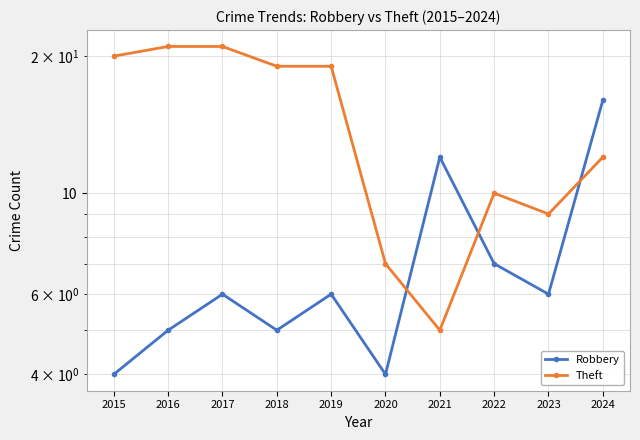

What is the highest value of the Robbery series?

16